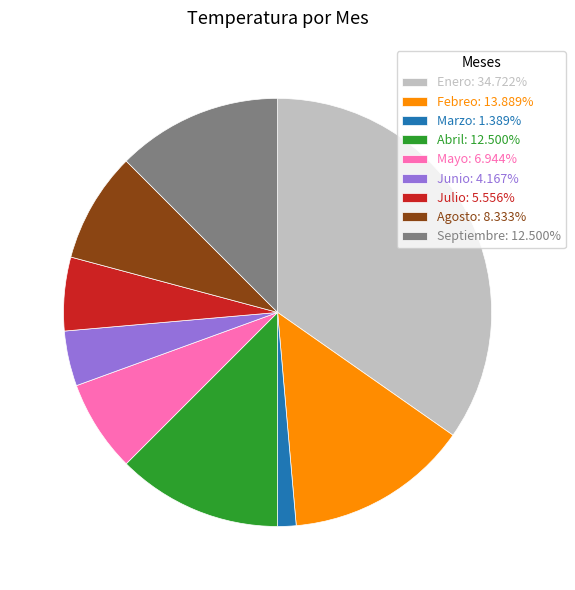

Does Agosto represent more than half of the total?

No